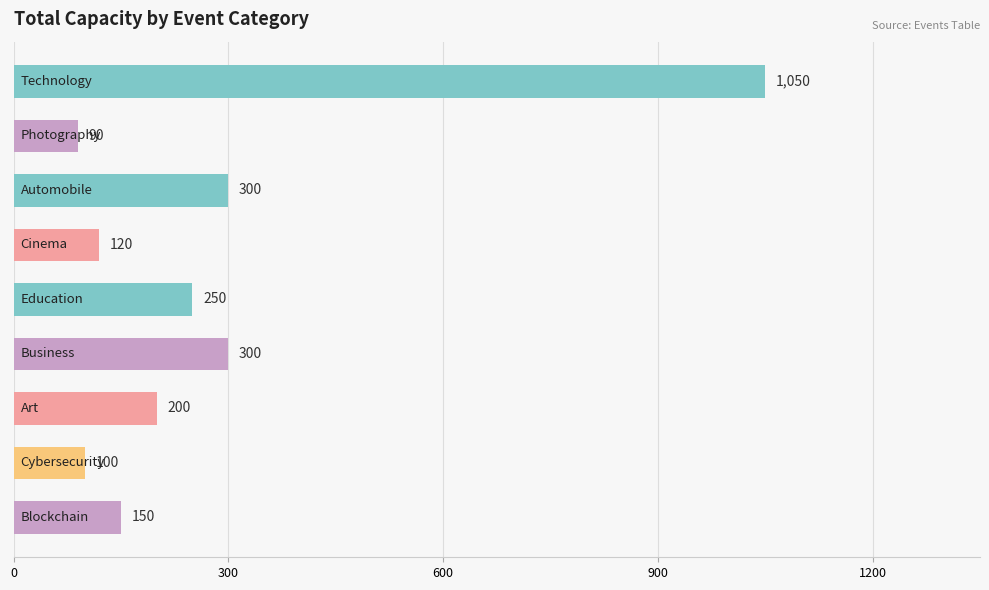

What is the maximum value shown in the chart?

1050